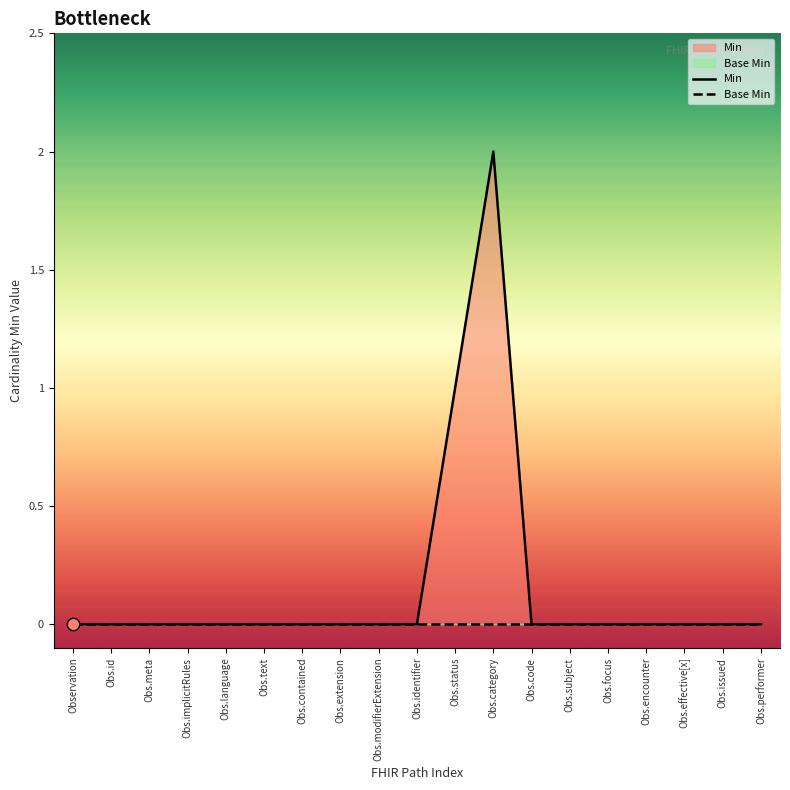

At how many categories does at least one series exceed 1?

1